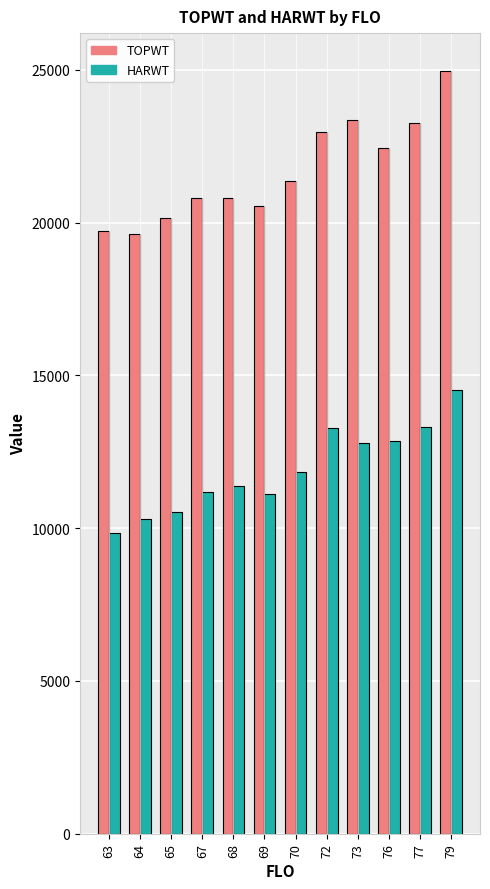

How many values in the HARWT series are below 11835?

6